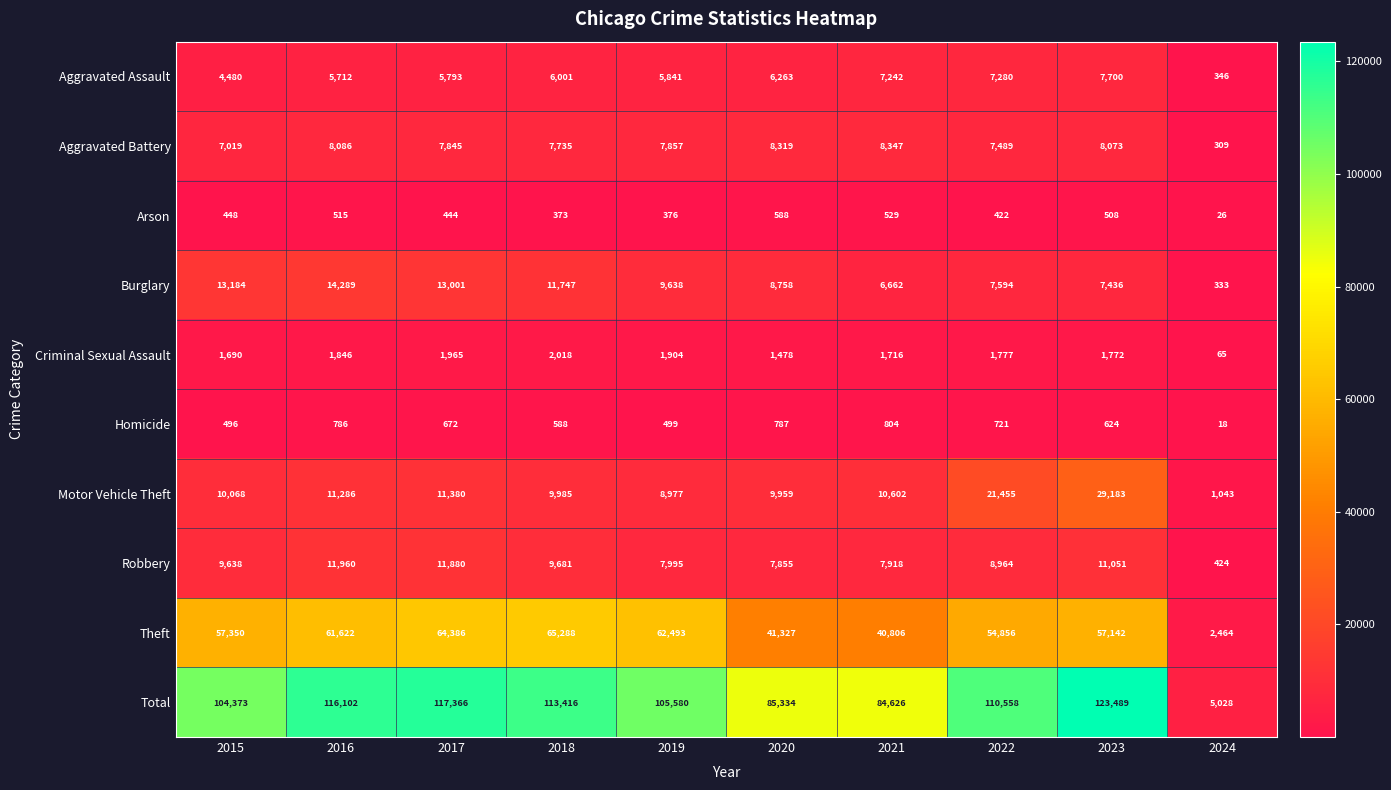

Which series changed the most between 2015 and 2021?

Total